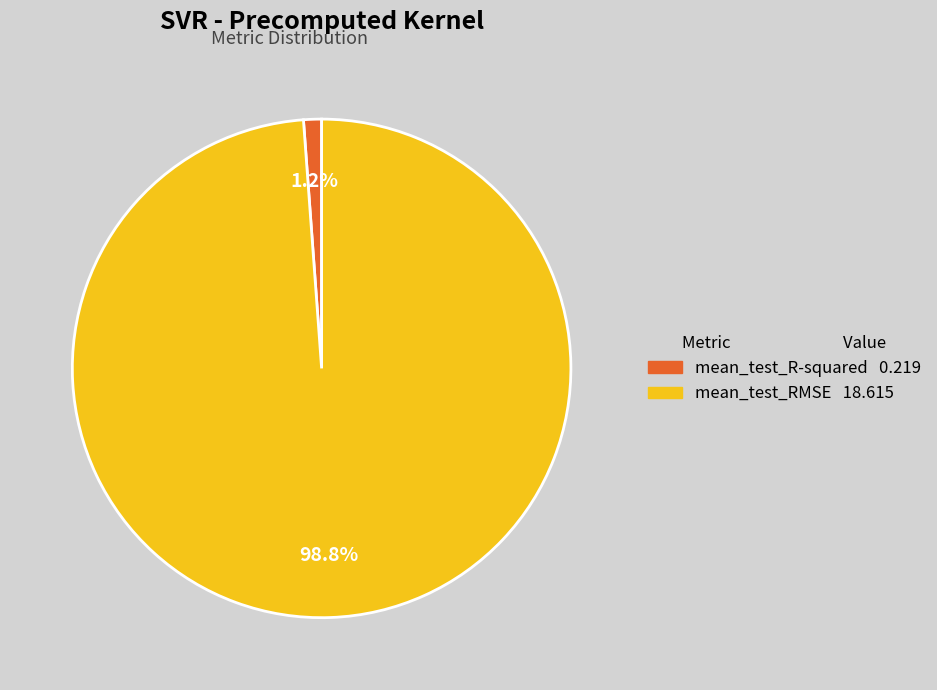

What is the largest slice in the pie chart?

mean_test_RMSE